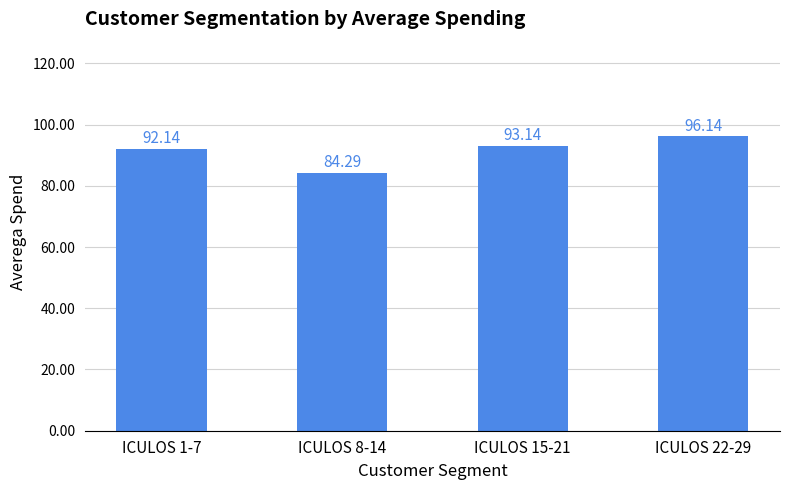

What is the label of the 4th bar from the left?

ICULOS 22-29